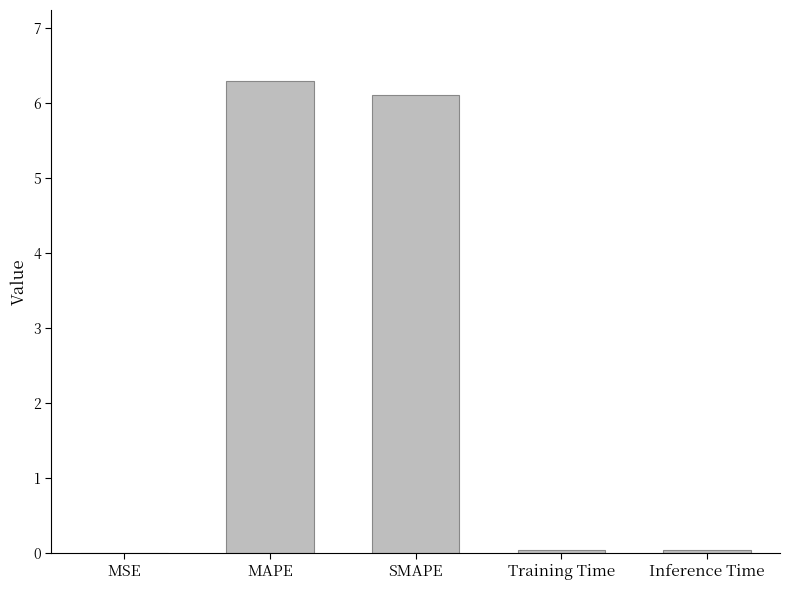

The value at MAPE is 6.3. True or false?

True